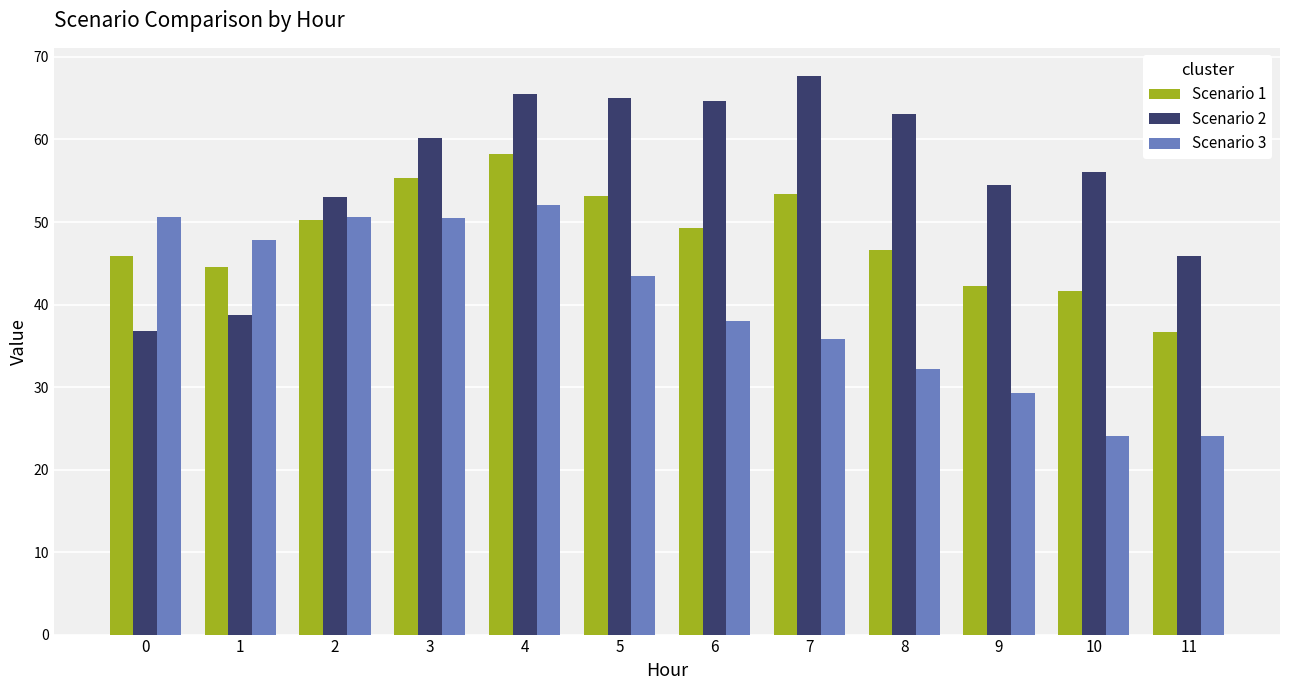

What is the value of the Scenario 3 bar at the 3rd from the left?

50.6